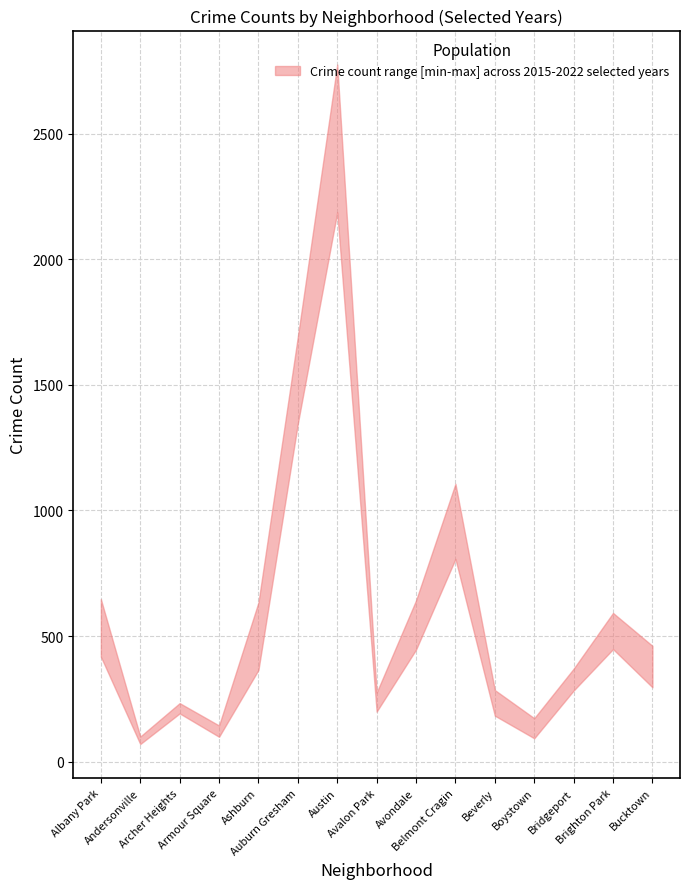

True or false: 2019 has more than 2 interior local peaks.

True